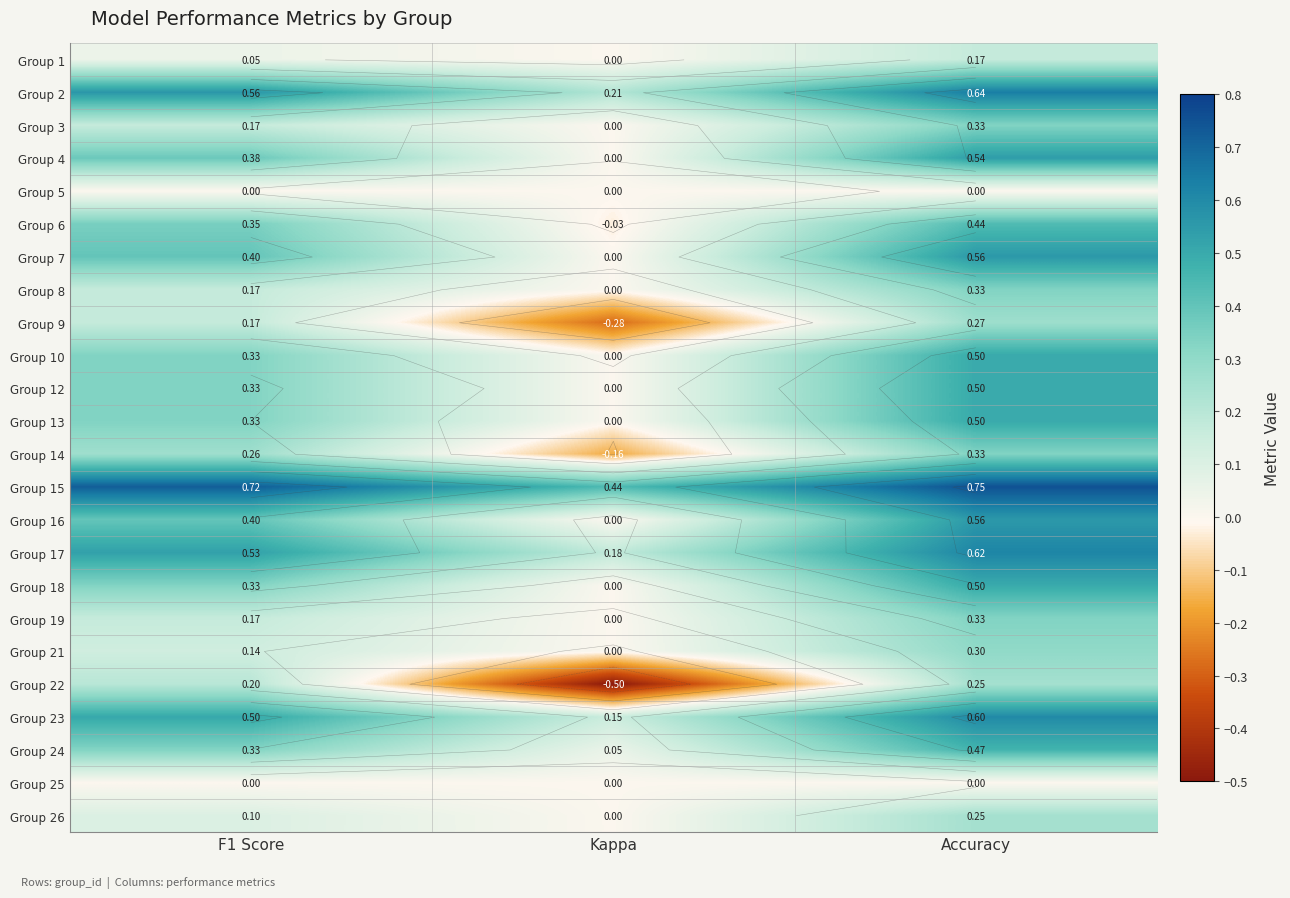

Rank the series at Accuracy from lowest to highest value.

Group 5, Group 25, Group 1, Group 22, Group 26, Group 9, Group 21, Group 3, Group 8, Group 14, Group 19, Group 6, Group 24, Group 10, Group 12, Group 13, Group 18, Group 4, Group 7, Group 16, Group 23, Group 17, Group 2, Group 15